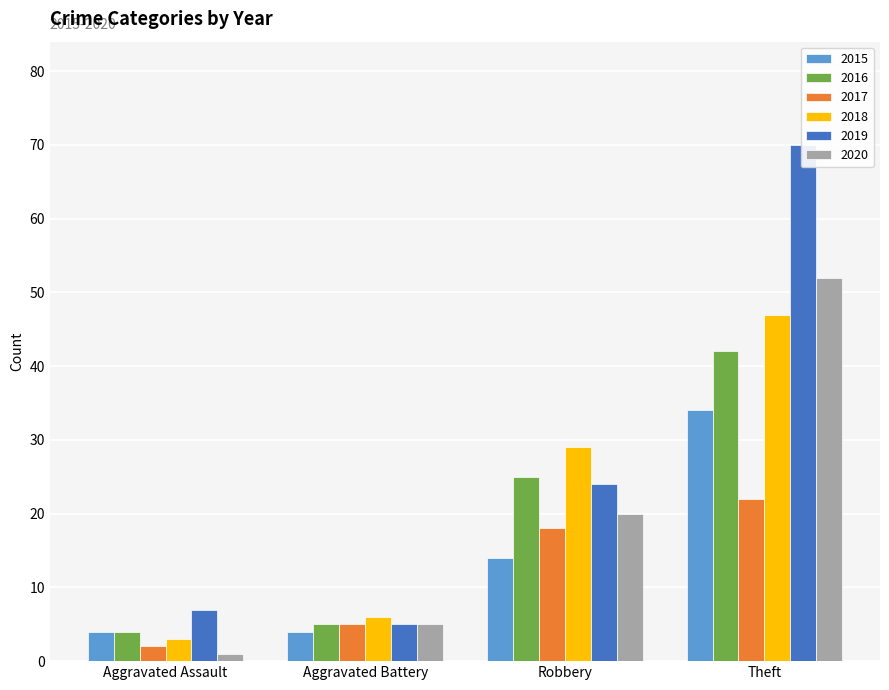

At how many categories does at least one series exceed 43?

1